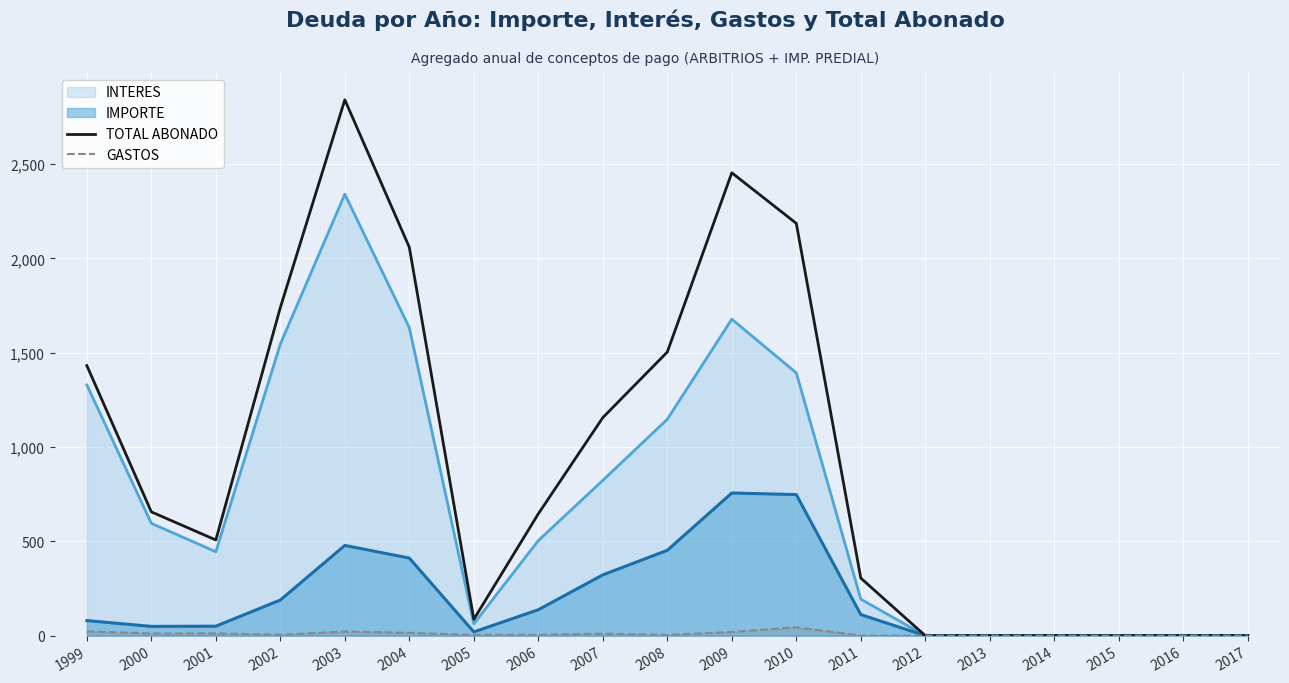

List the series in order of their overall mean, lowest first.

GASTOS, IMPORTE, INTERES, TOTAL ABONADO